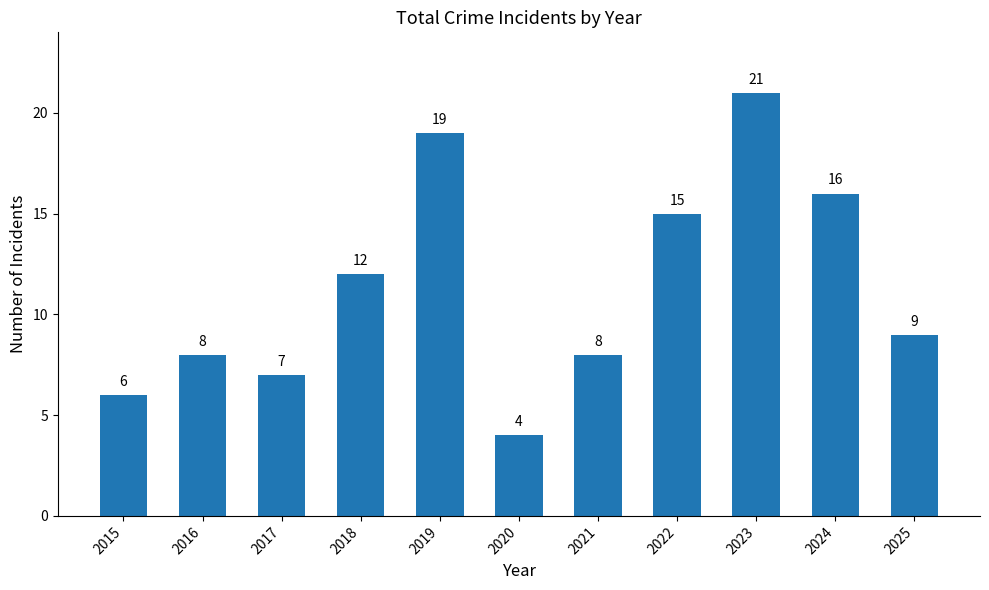

At which label is the value closest to 12?

2018